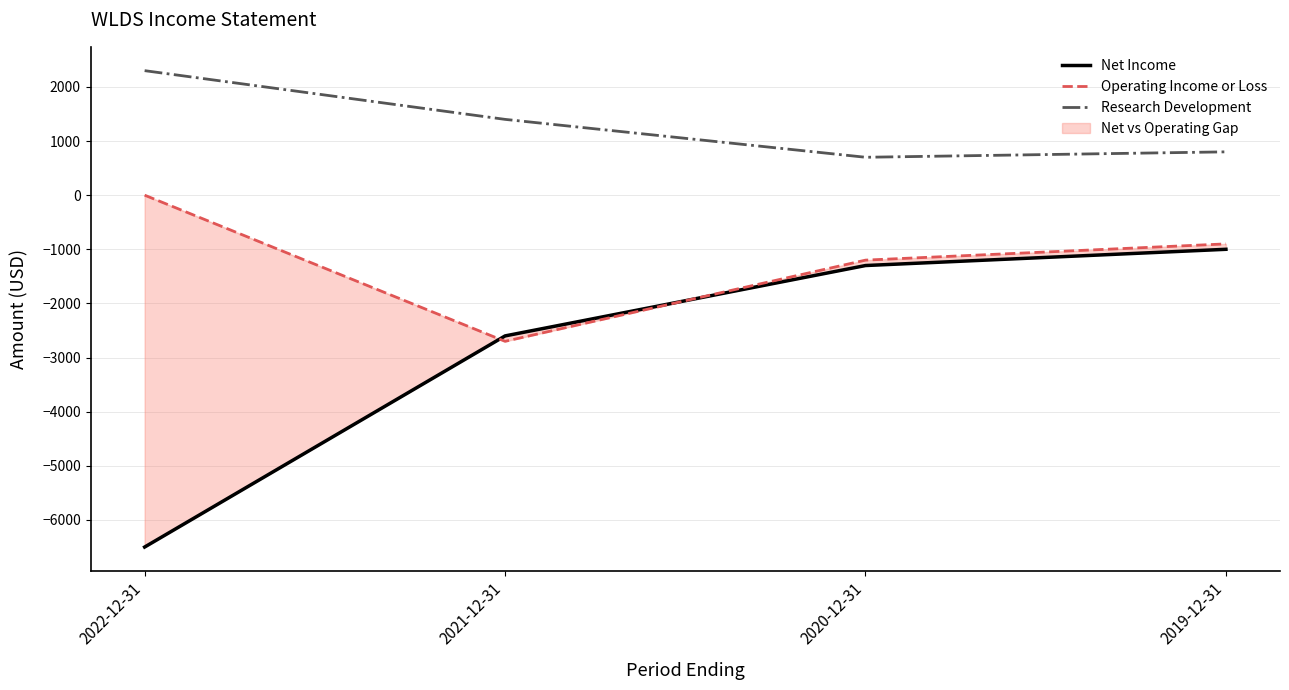

At which label does Net Income first exceed -1300?

2019-12-31